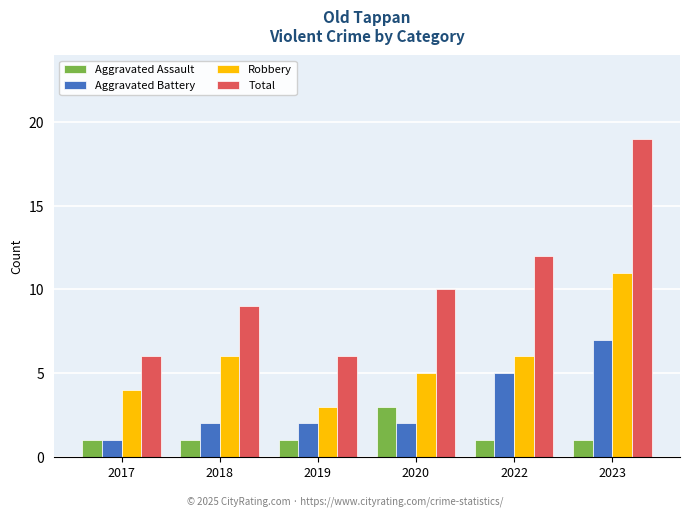

How many bars are there in each group?

4